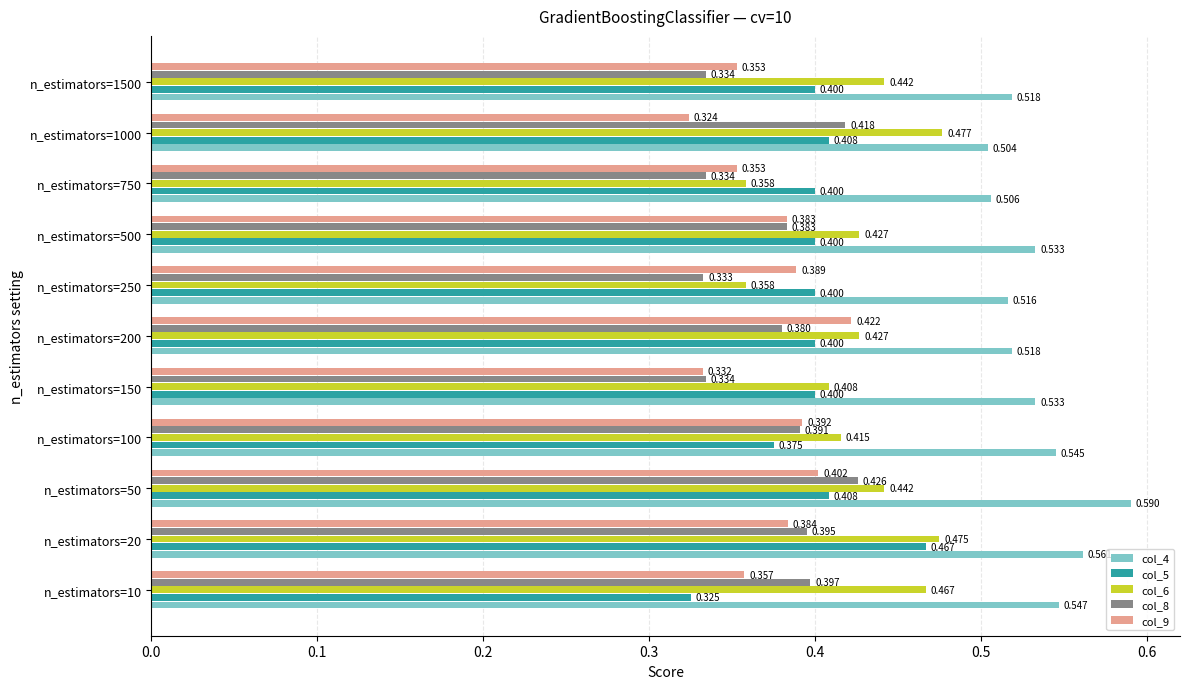

Is the value of col_8 at n_estimators=250 greater than the value of col_9 at n_estimators=50?

No